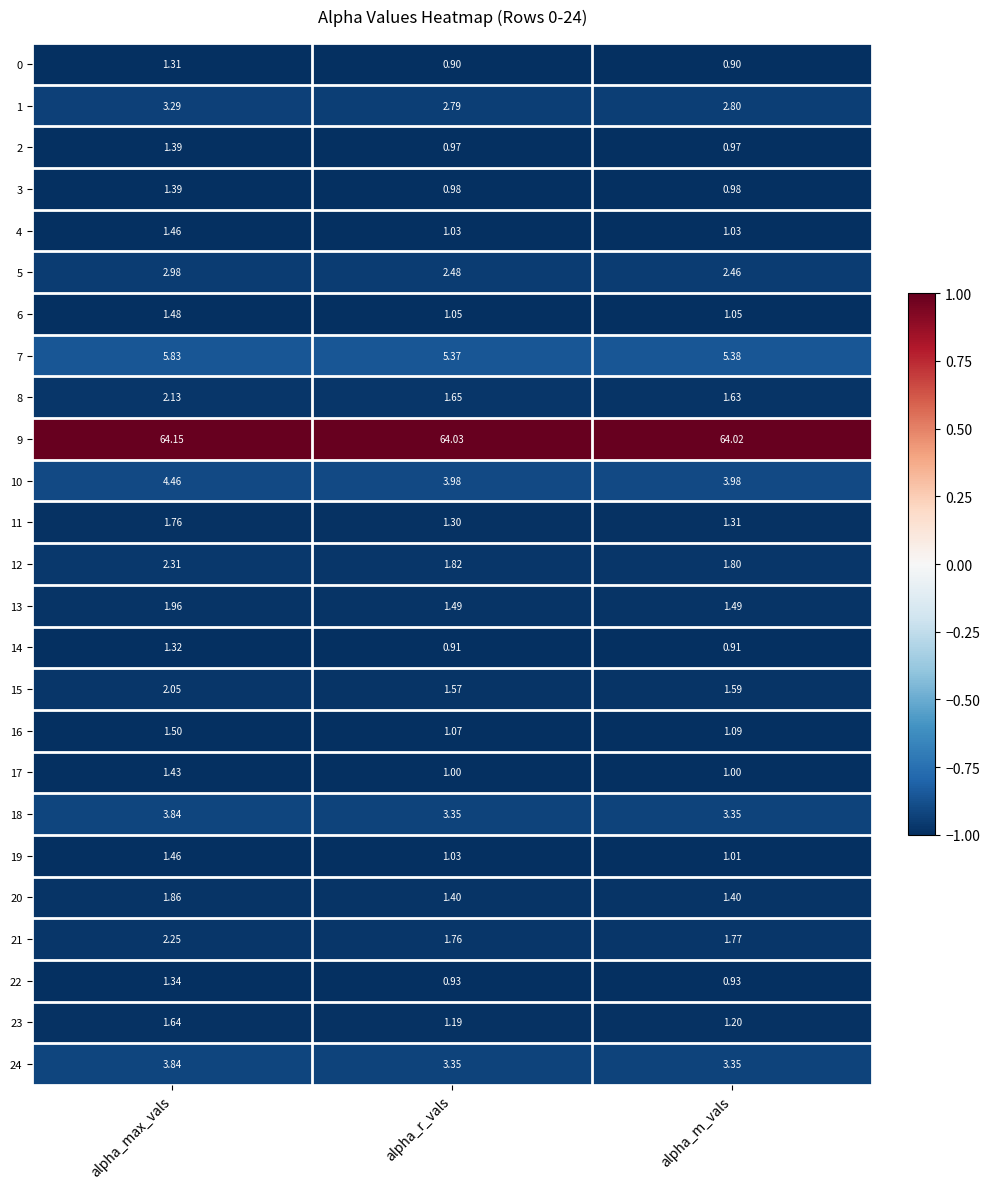

At which label is 7 closest to 5?

alpha_r_vals